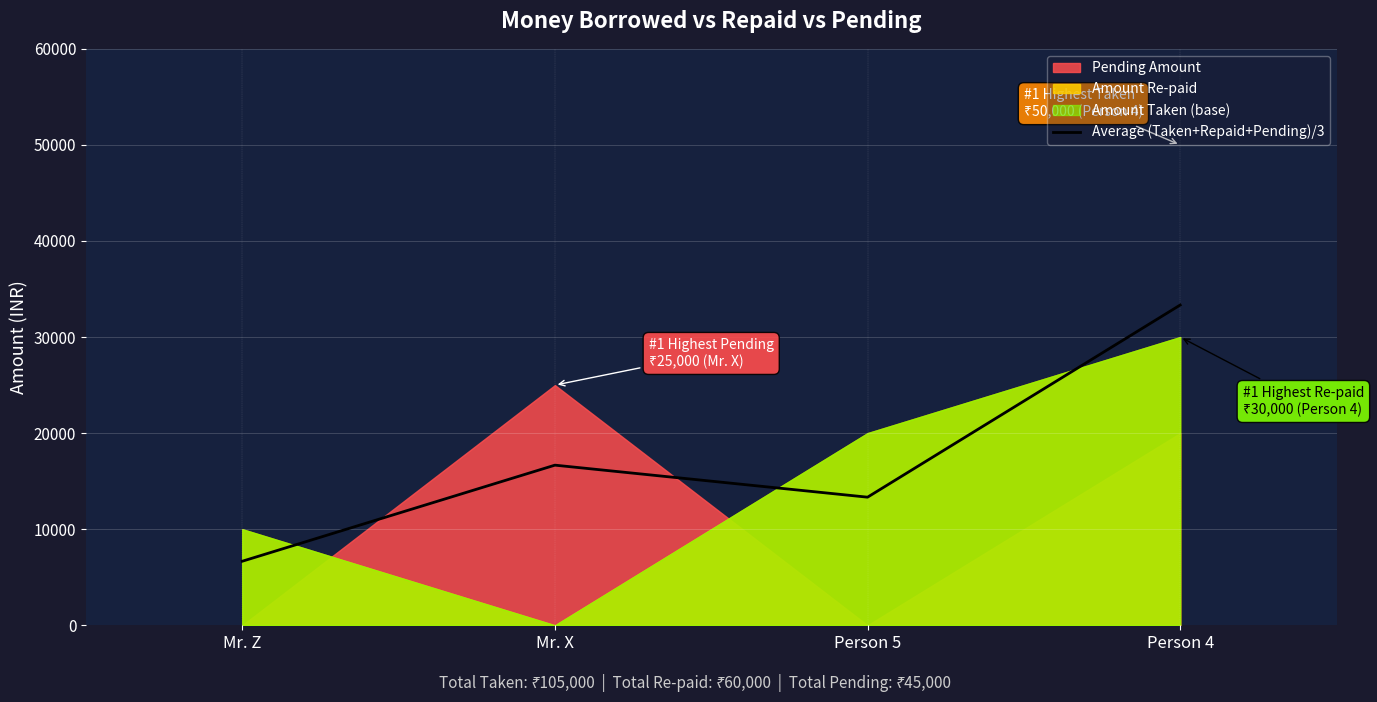

What is the label of the 4th point from the right?

Mr. Z